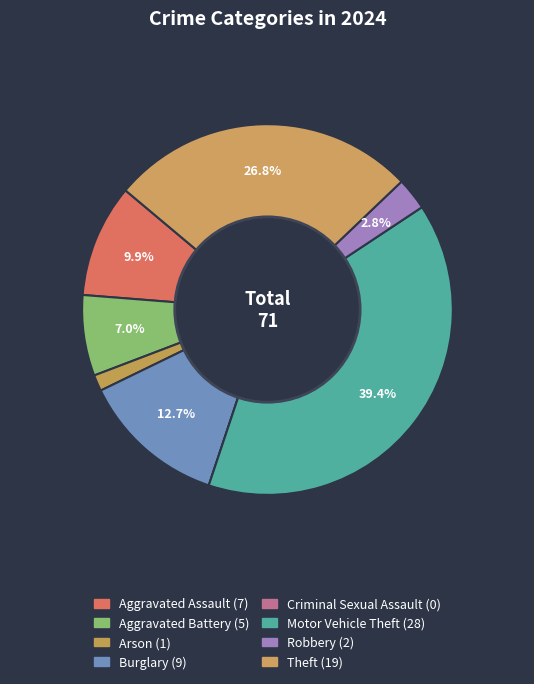

To the nearest percent, what portion does Aggravated Assault represent?

10%